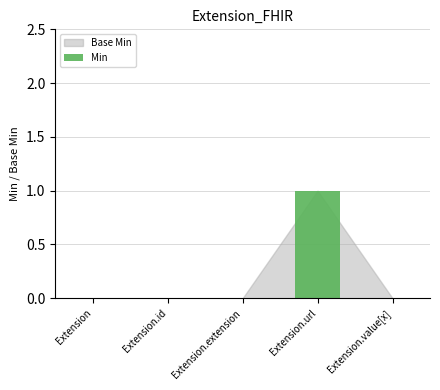

Which label corresponds to the largest value in the chart?

Extension.url